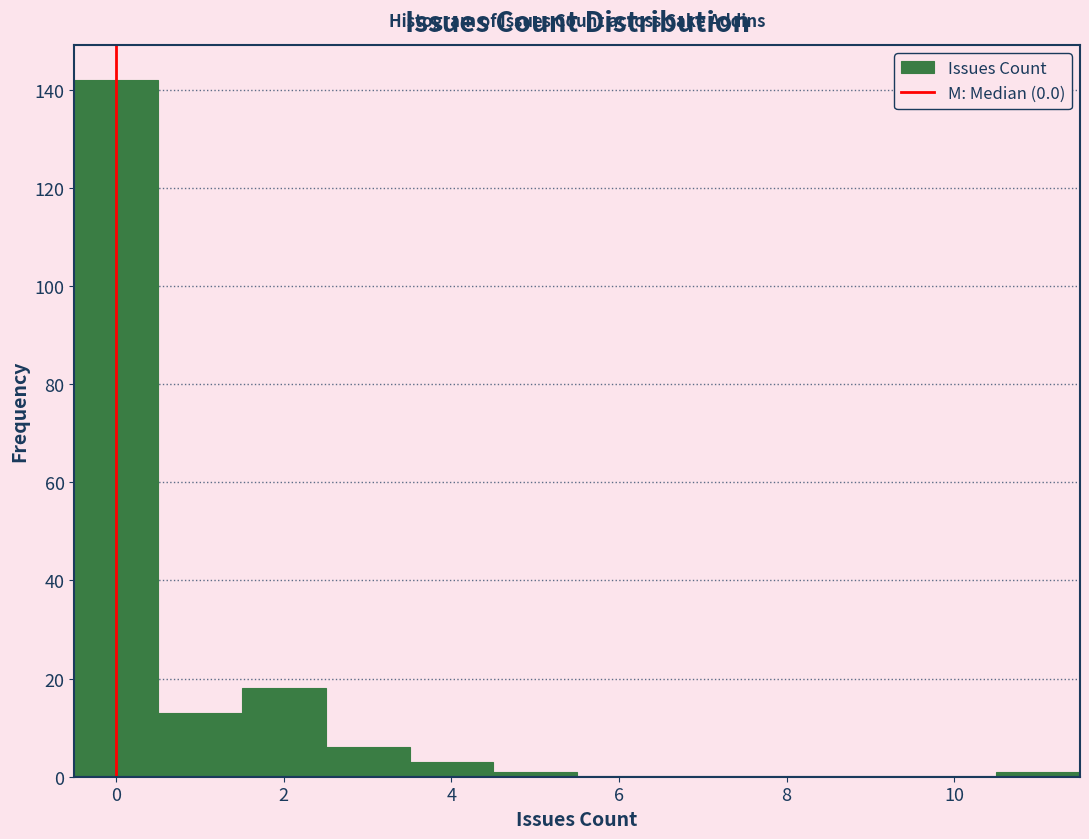

Over which range of the x-axis is the bar tallest?

-0.5 to 0.5